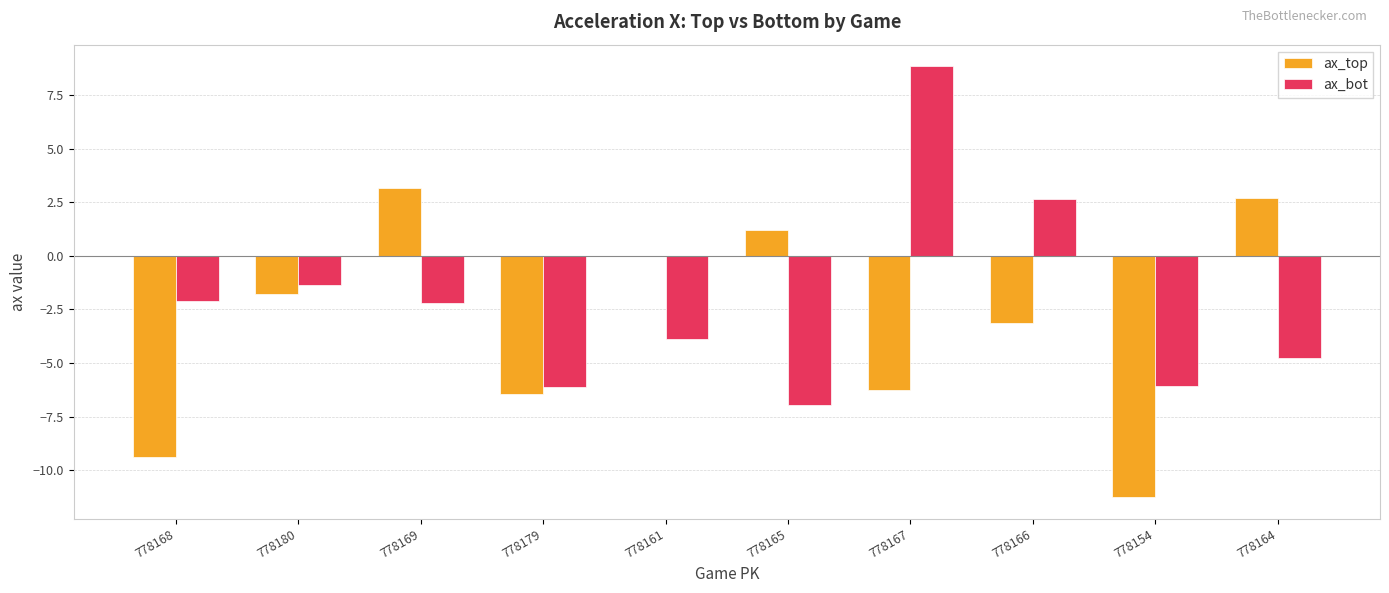

Count the number of data series in this chart.

2